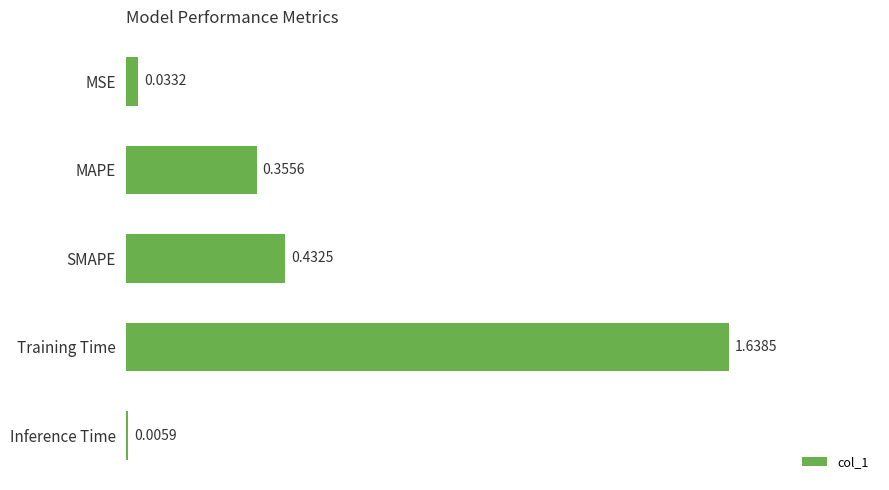

Which label corresponds to the largest value in the chart?

Training Time